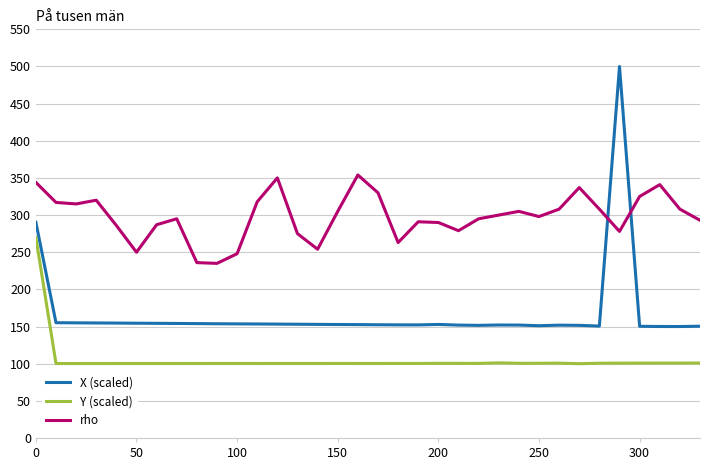

Which series has the largest range (max minus min)?

X (scaled)